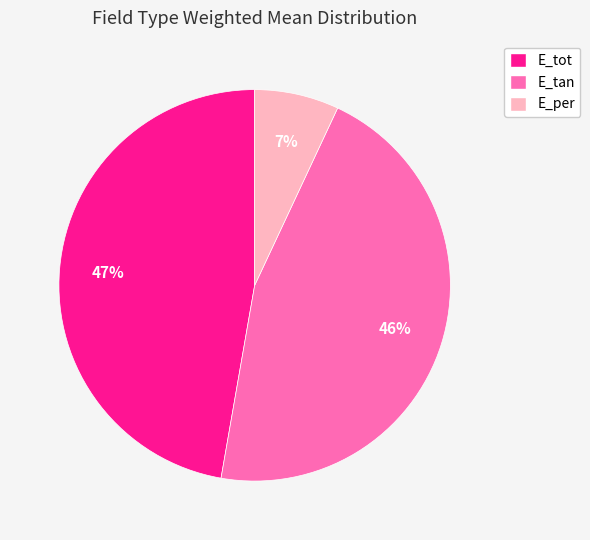

Does any single category account for the majority?

No